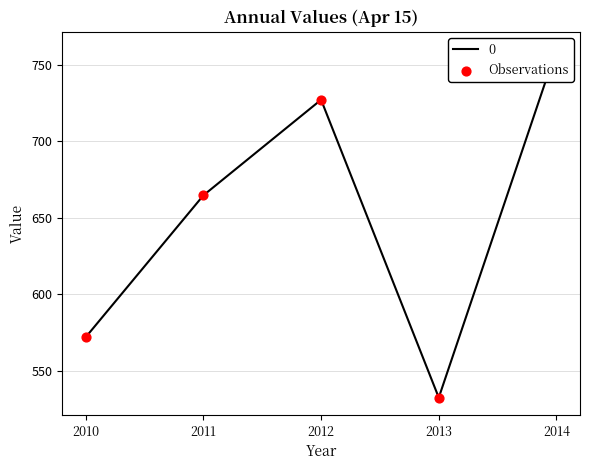

What is the change in value from 2011 to 2012?

+62.5